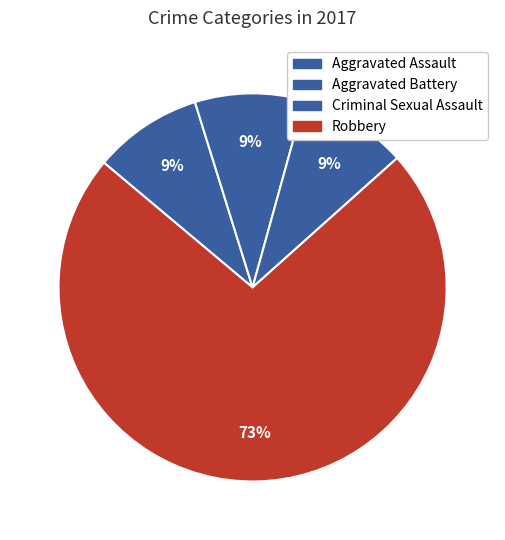

To the nearest percent, what is the average slice percentage?

25%